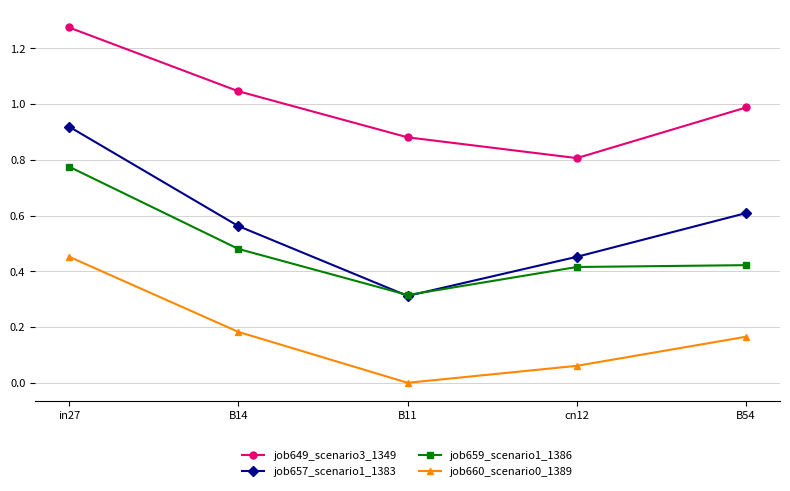

Count the job659_scenario1_1386 values in the range 0 to 1.

5